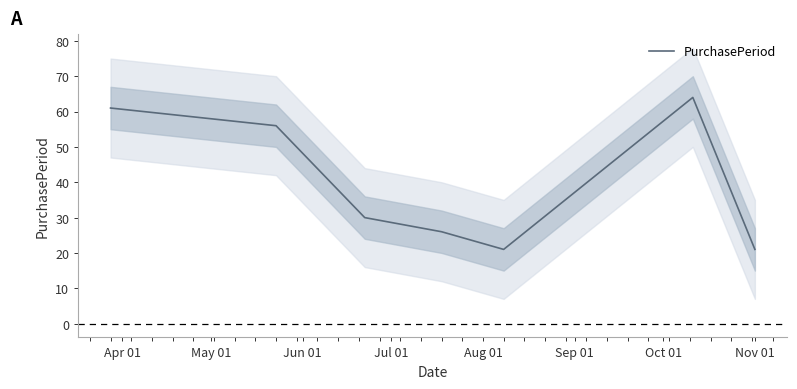

How many distinct data groups are displayed?

1